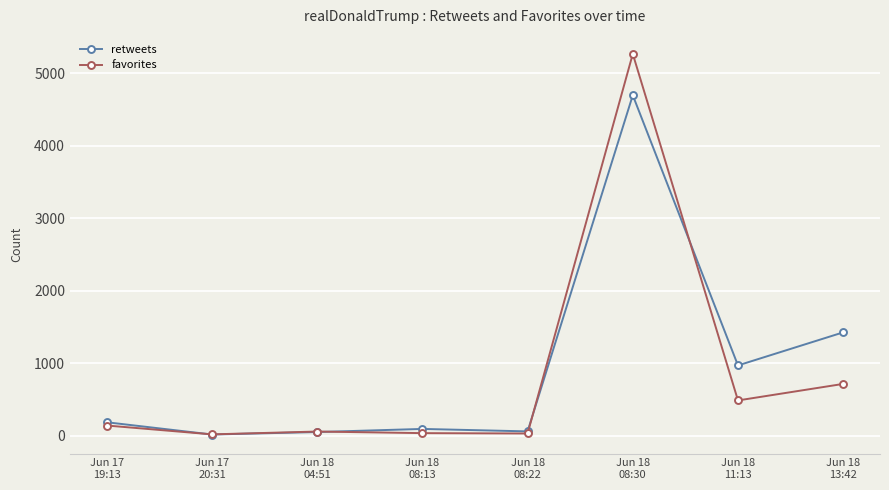

Rank the series by their maximum value, from lowest to highest.

retweets, favorites